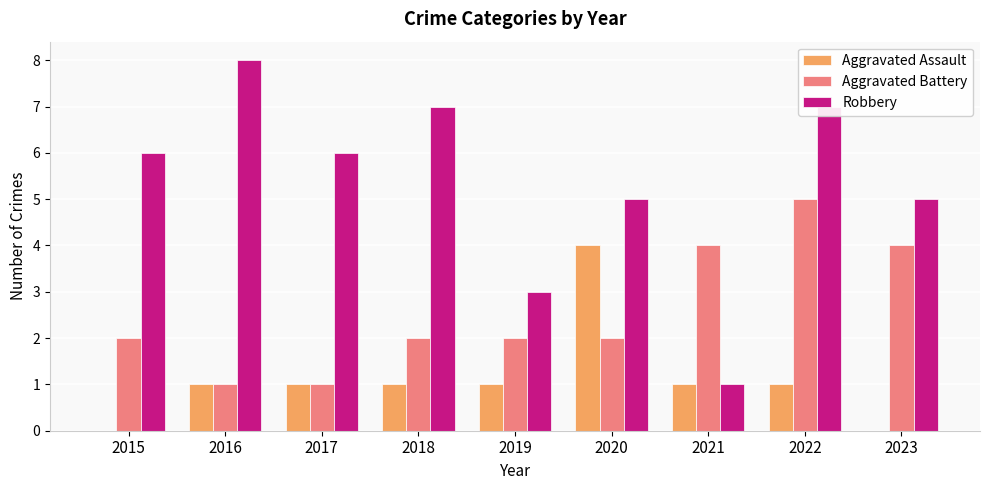

Reading left to right, list all the values displayed in this chart.

Aggravated Assault: 2015=0	2016=1	2017=1	2018=1	2019=1	2020=4	2021=1	2022=1	2023=0
Aggravated Battery: 2015=2	2016=1	2017=1	2018=2	2019=2	2020=2	2021=4	2022=5	2023=4
Robbery: 2015=6	2016=8	2017=6	2018=7	2019=3	2020=5	2021=1	2022=7	2023=5